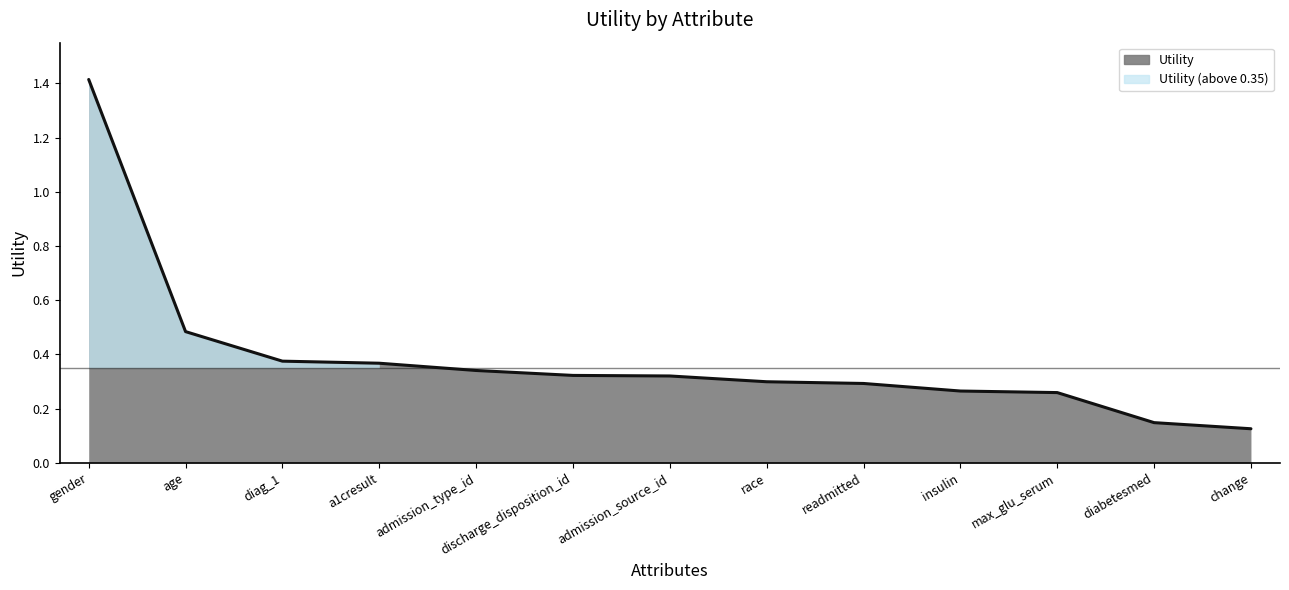

What is the difference between the second highest and second lowest values?

0.3